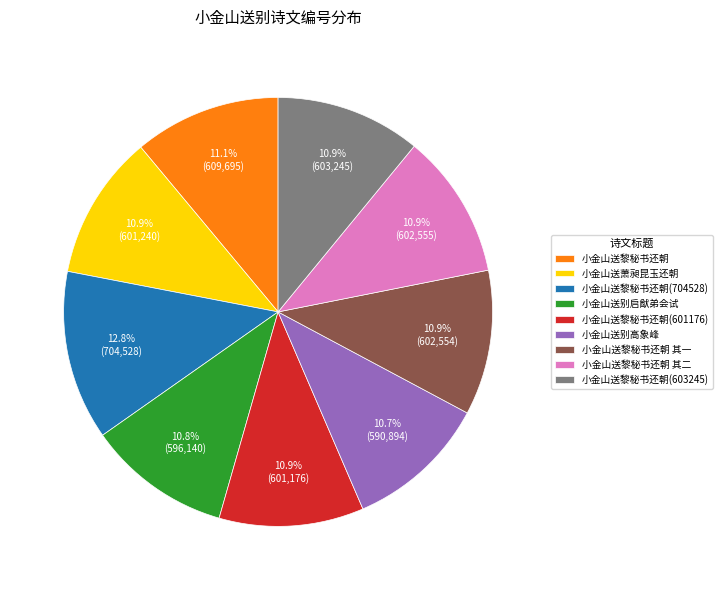

Is 小金山送黎秘书还朝 其一 the majority of the pie?

No